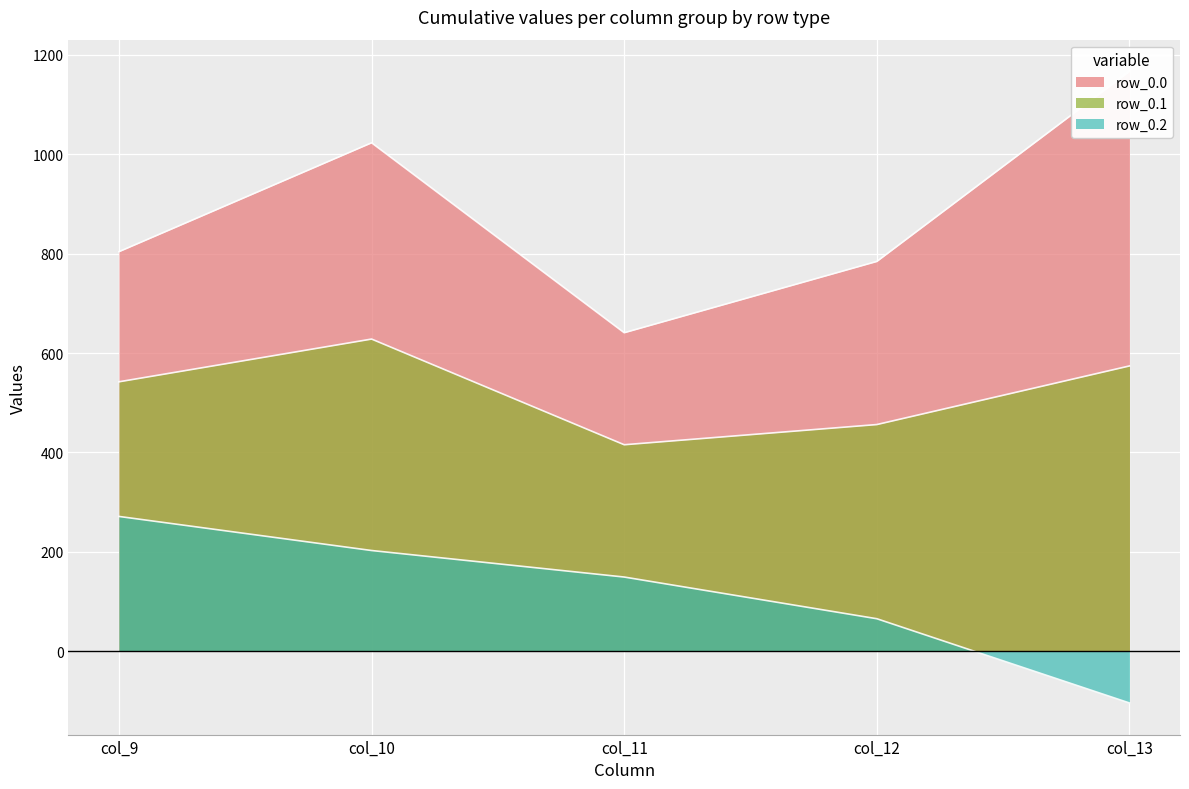

What is the maximum value for col_9?

804.0